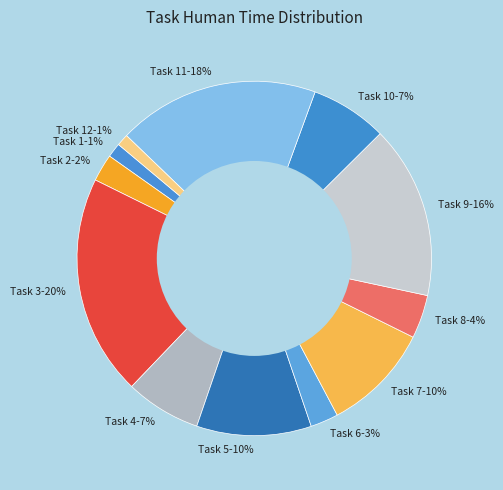

Which has a higher value, Task 9-16% or Task 5-10%?

Task 9-16%